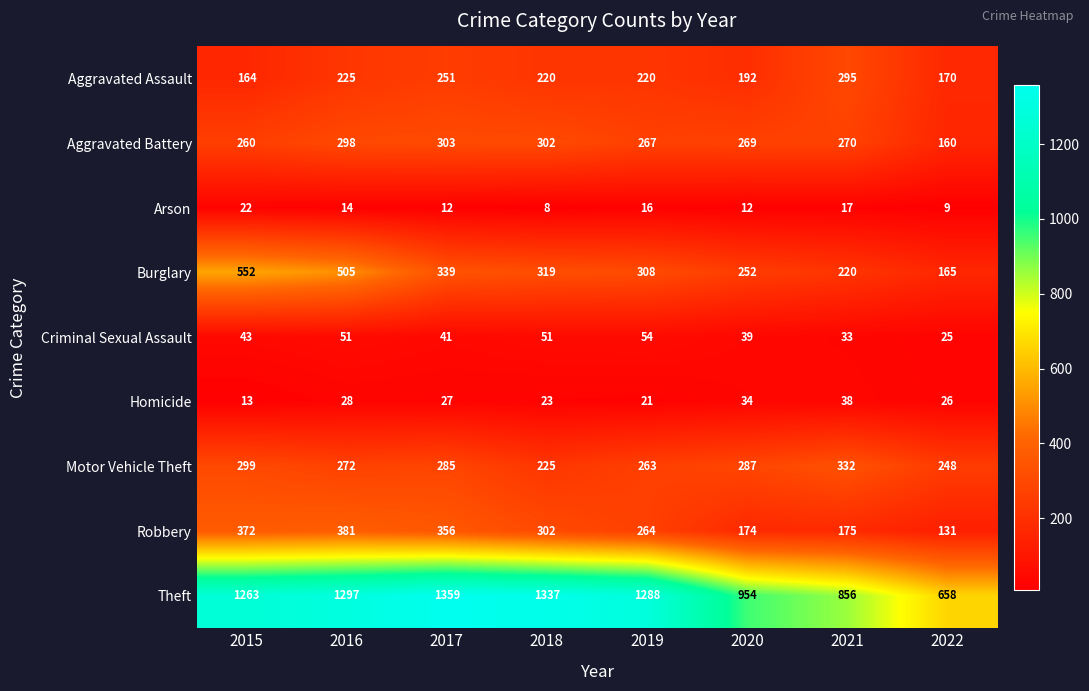

How many values in the Aggravated Assault series are below 220?

3